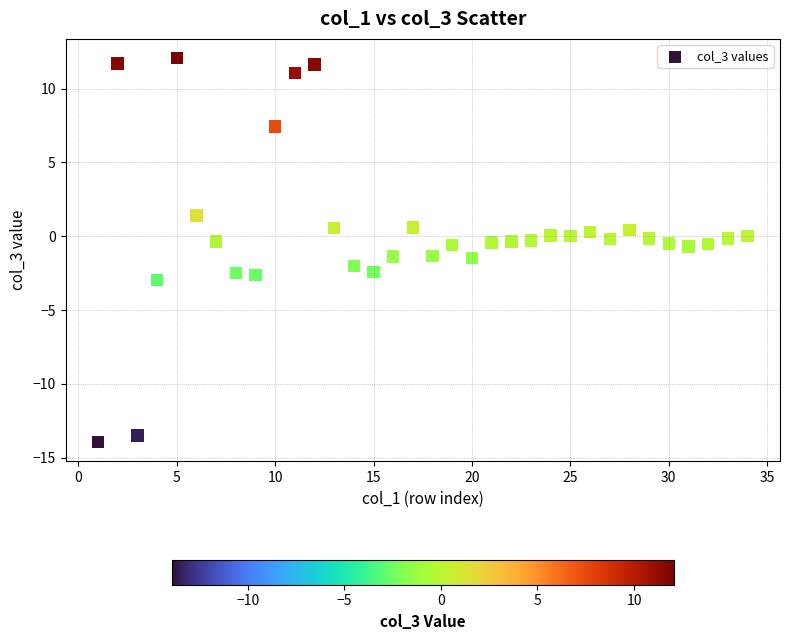

What is the range of X values (max minus min)?

33.0